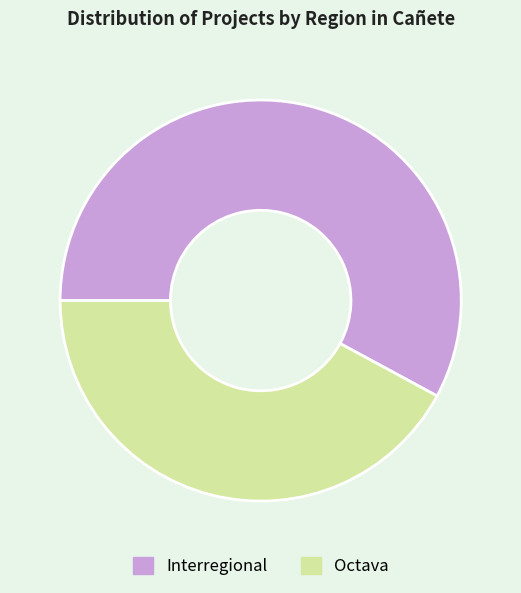

The Interregional slice represents 58% of the pie. True or false?

True